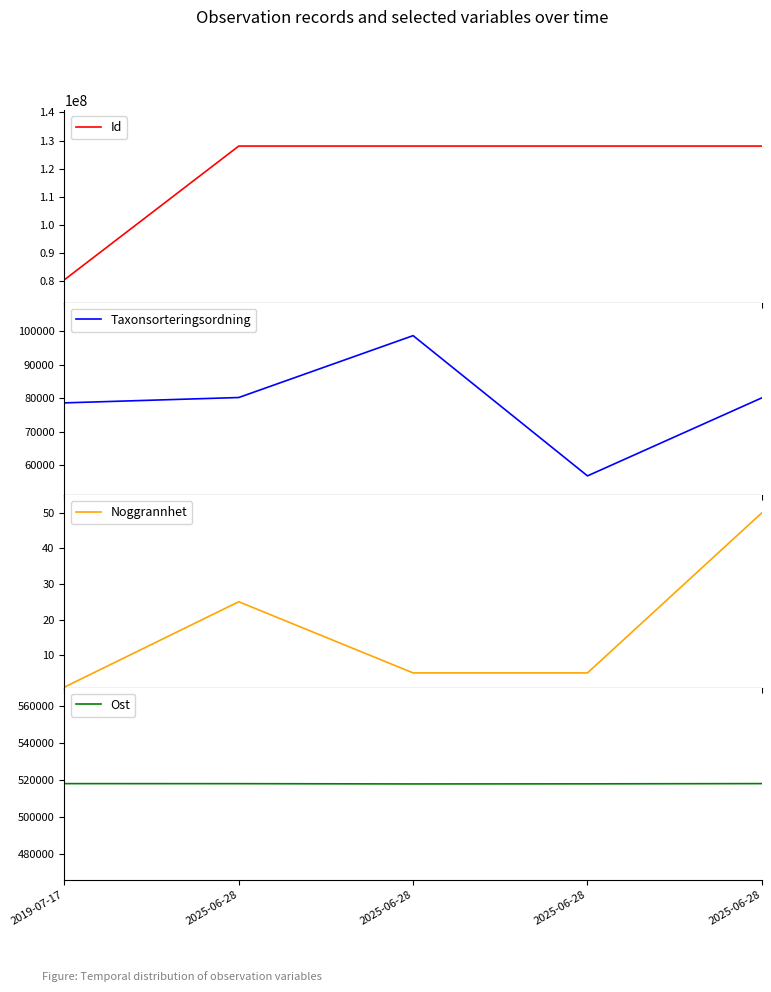

At which label does Id reach its peak?

2025-06-28